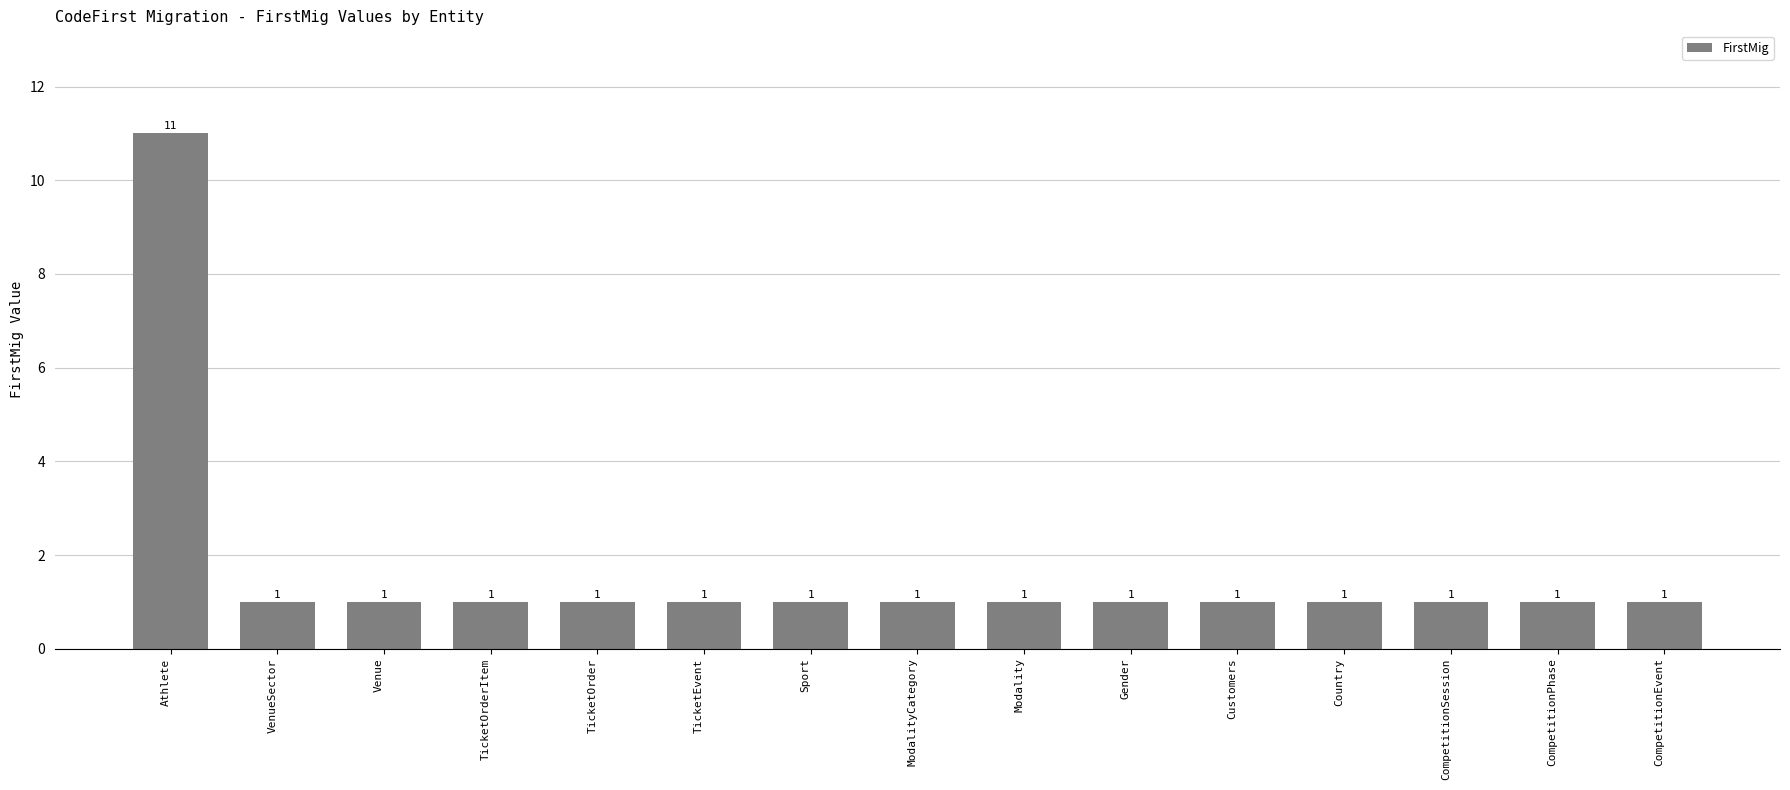

Is it true that the value at Customers is 0?

False